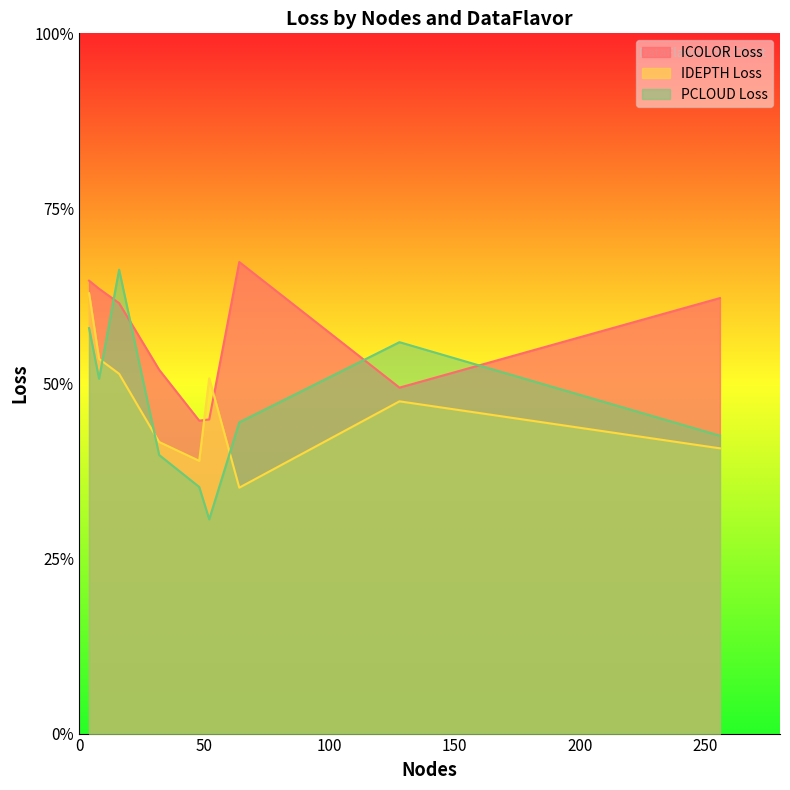

The value of PCLOUD Loss at 52 is 0.6. True or false?

True